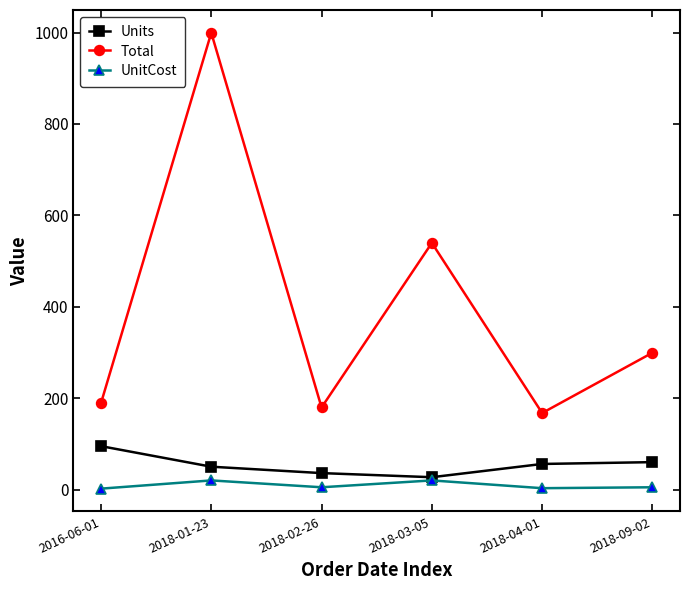

Is it true that Units equals 36.0 at 2018-02-26?

True